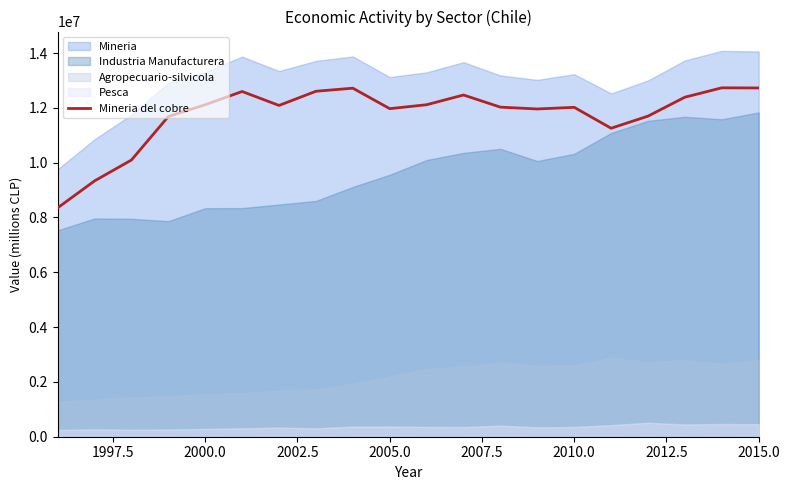

What is the highest value of the Mineria del cobre series?

12730087